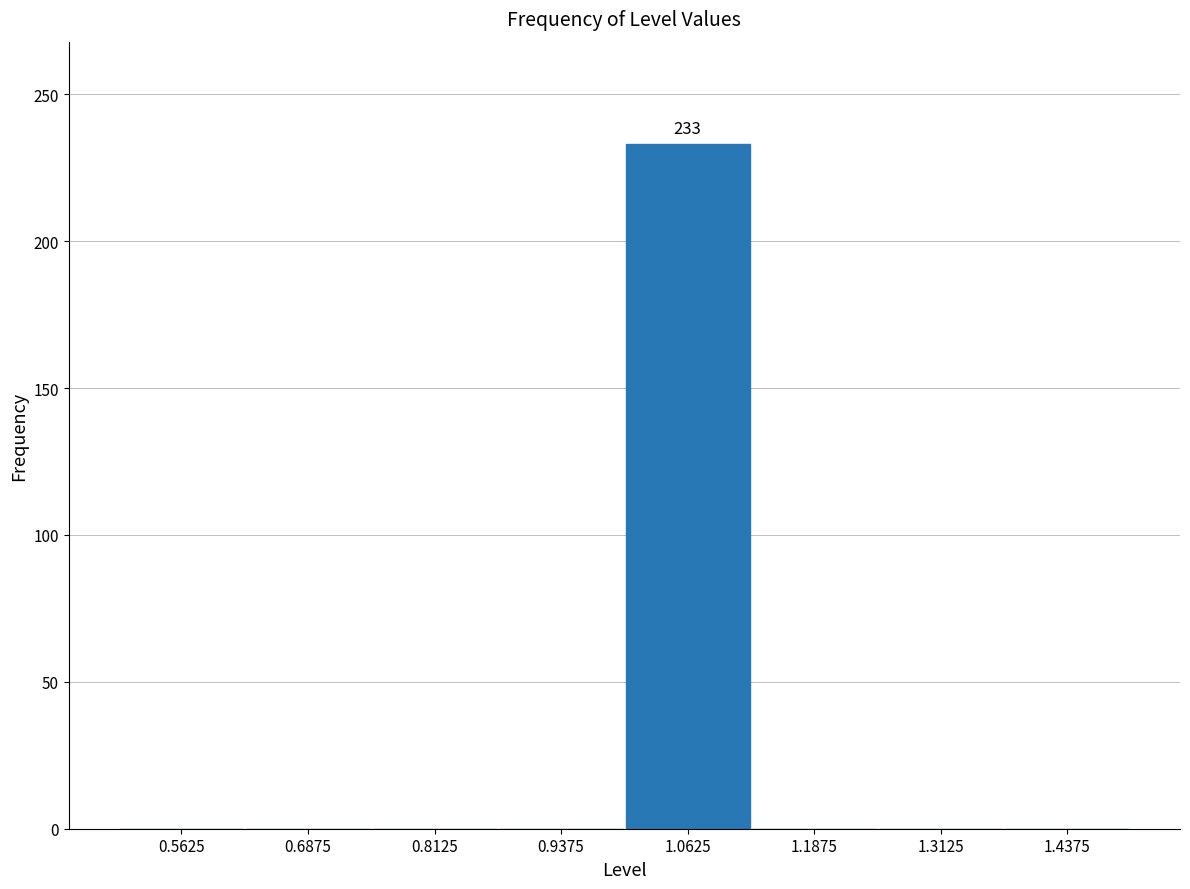

Which range on the x-axis has the tallest bar?

1.000 to 1.125